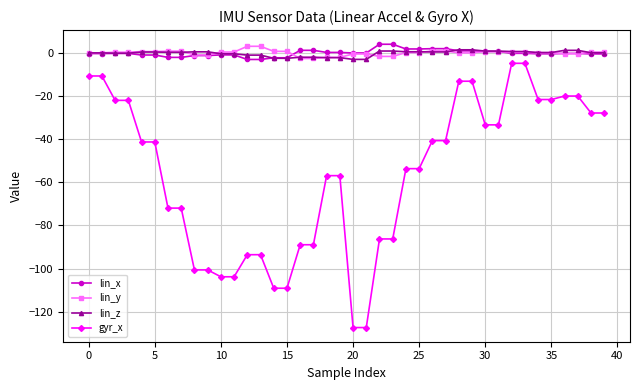

What is the maximum value shown in the chart?

4.1